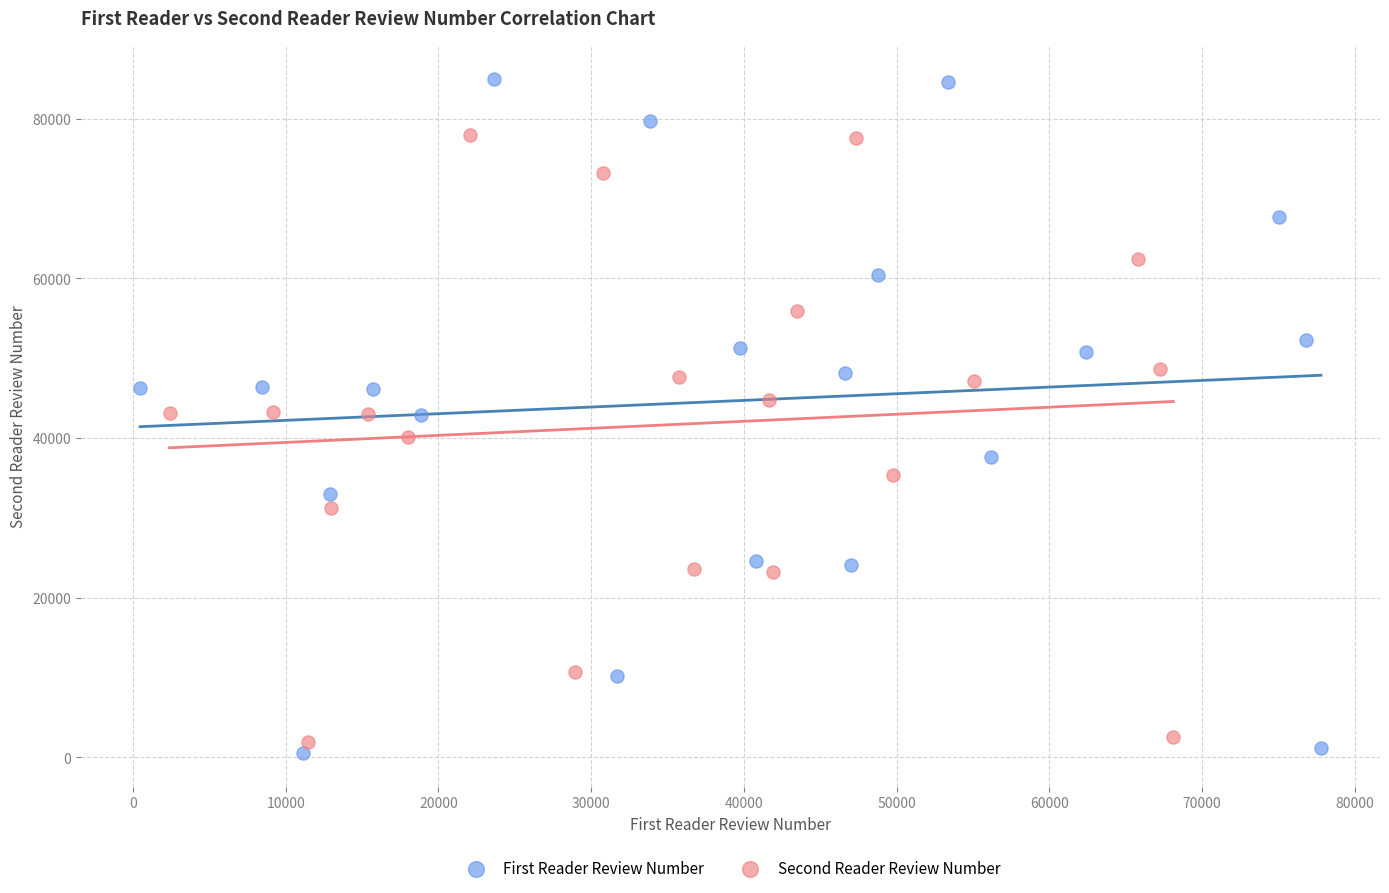

What are all the series names shown in the legend?

First Reader Review Number, Second Reader Review Number